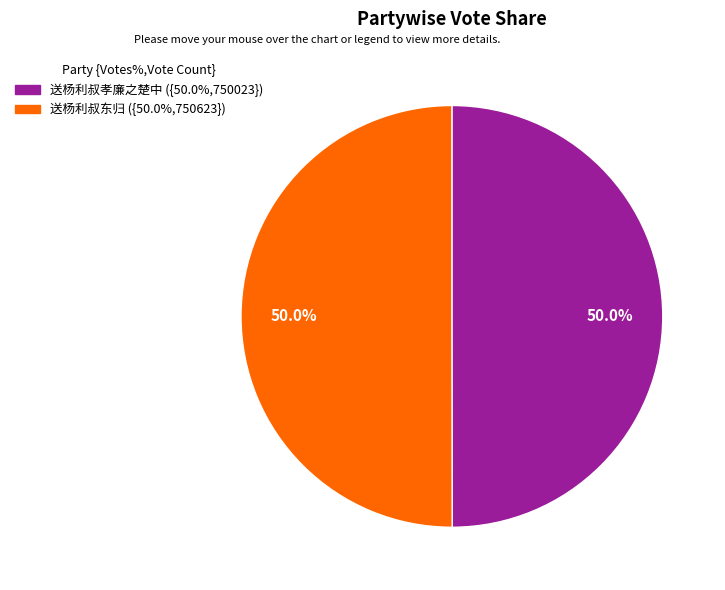

Combined, what portion of the pie is 送杨利叔东归 and 送杨利叔孝廉之楚中?

100.0%